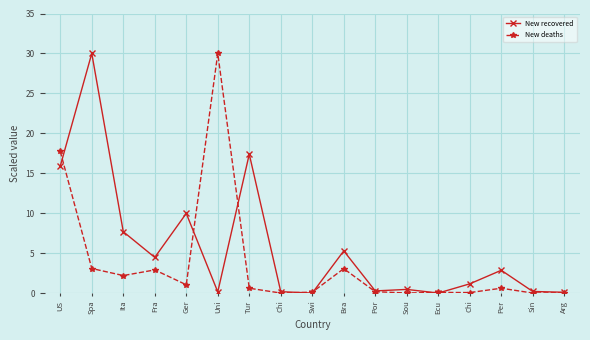

True or false: New recovered has a value of 0.2 at Chi.

False